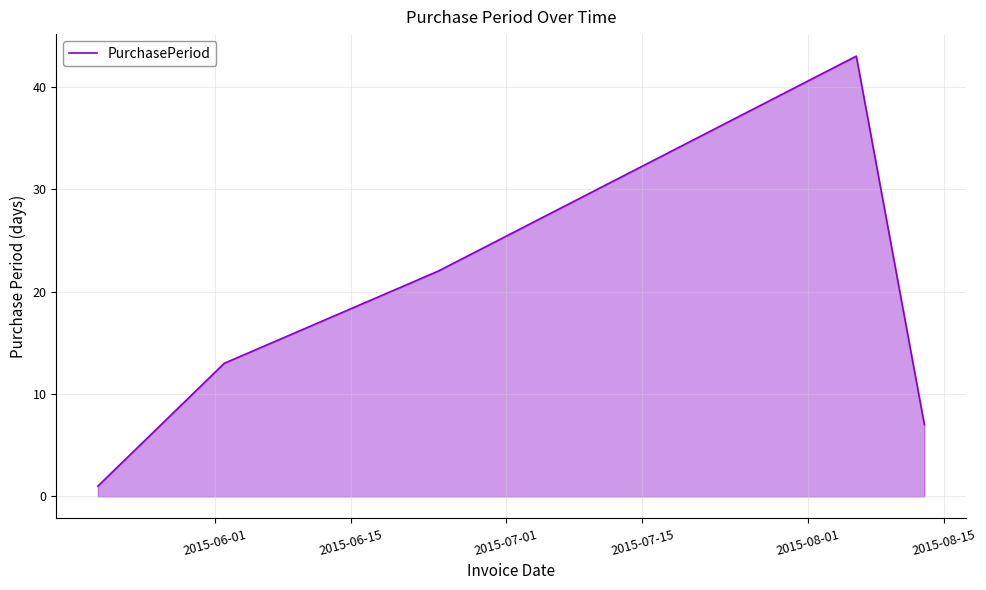

What is the maximum value shown in the chart?

43